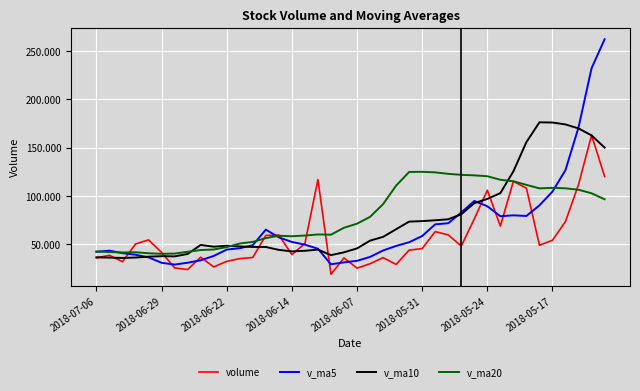

Which series has the largest total across all categories?

v_ma20